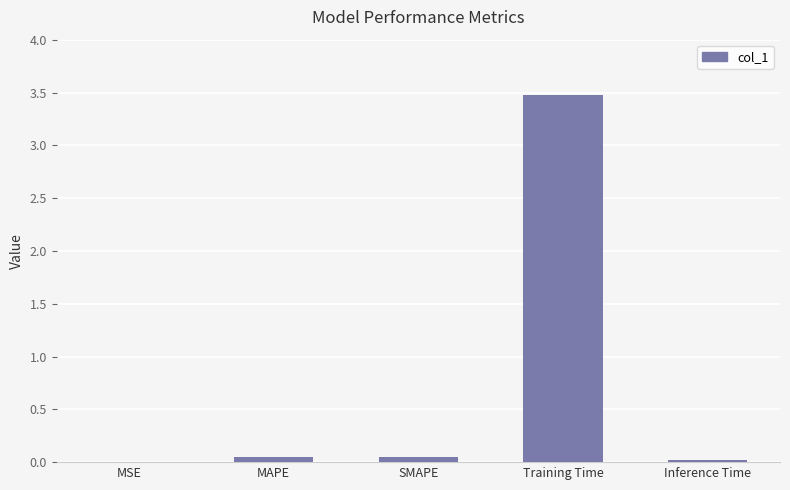

What is the sum of all values?

3.6